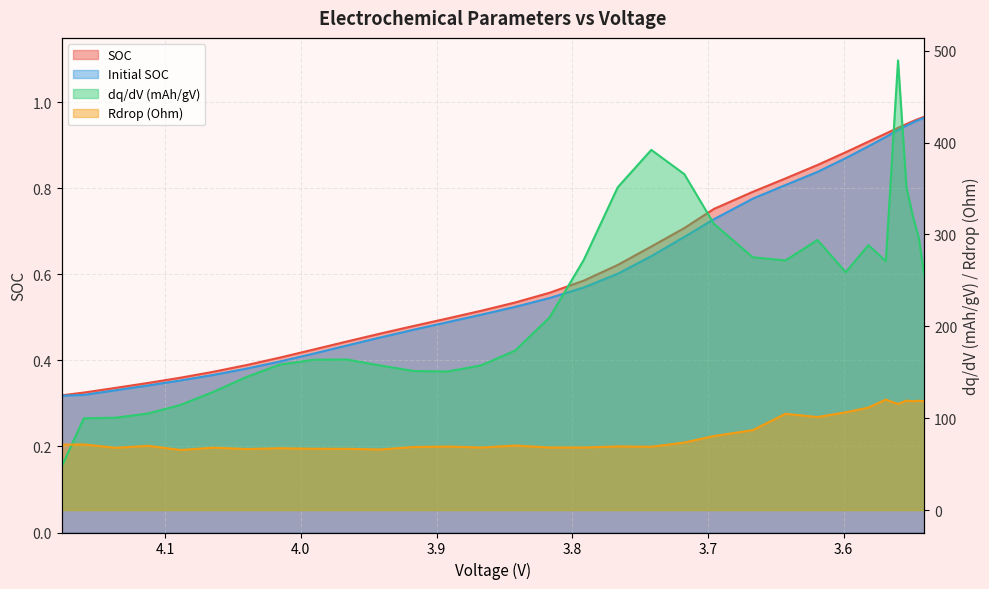

True or false: Rdrop (Ohm) and SOC cross at least once.

False